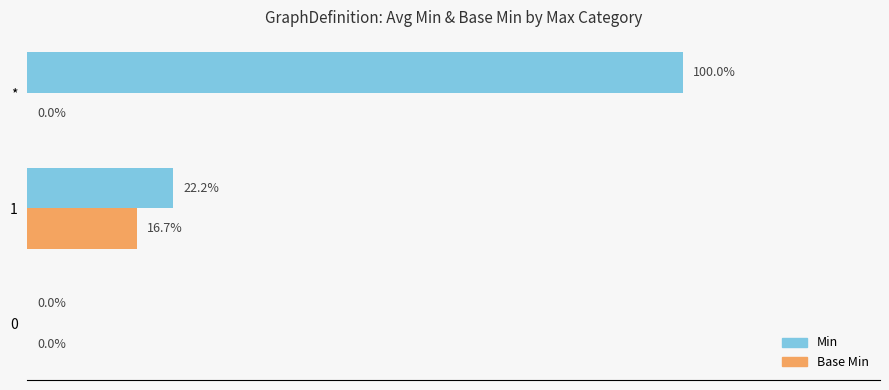

Which series has the largest total across all categories?

Min